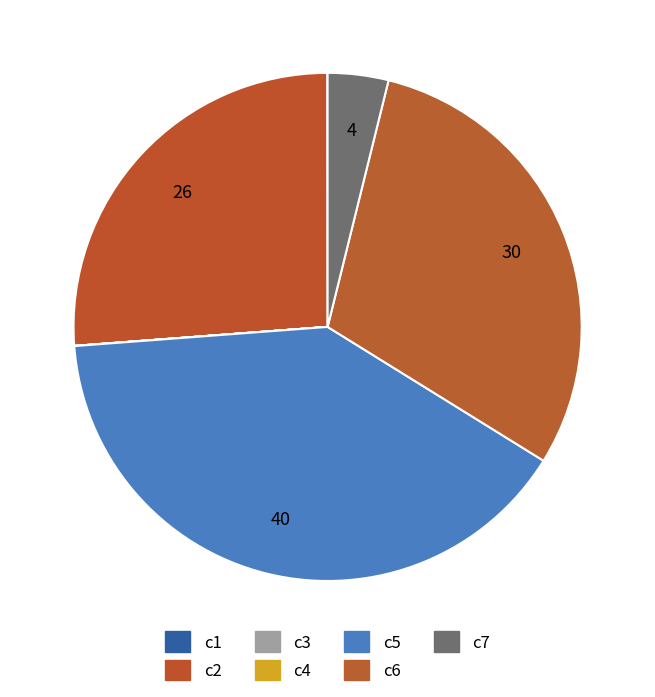

Is there any slice that represents more than half of the pie?

No